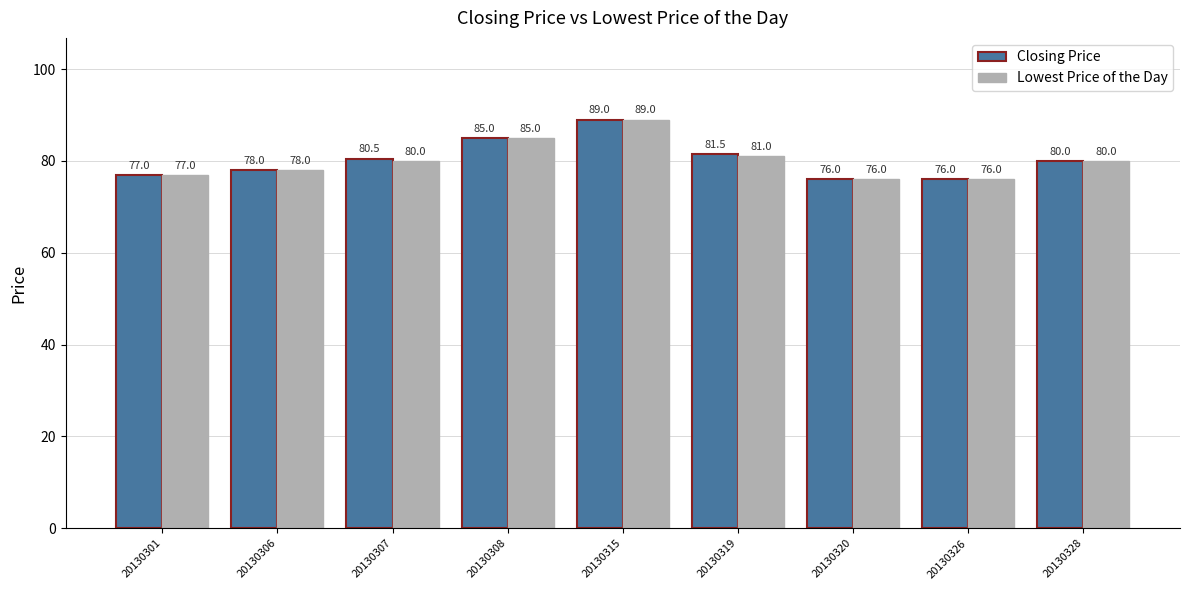

What is the average value of the Closing Price series?

80.3